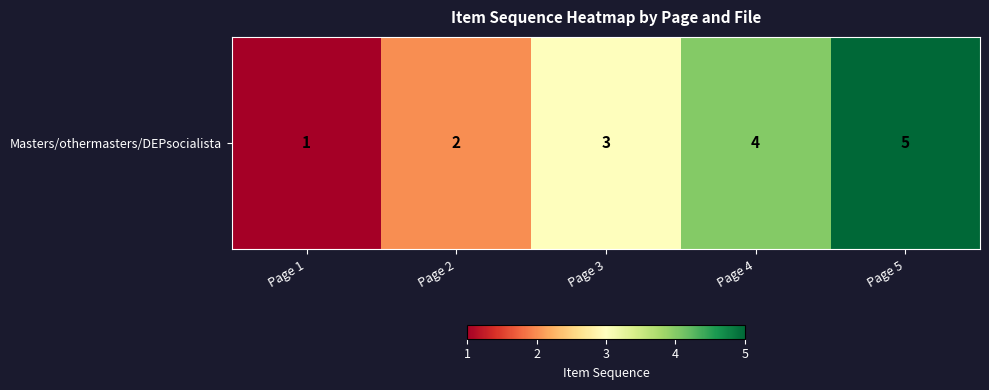

Between Page 3 and Page 5, which is larger?

Page 5